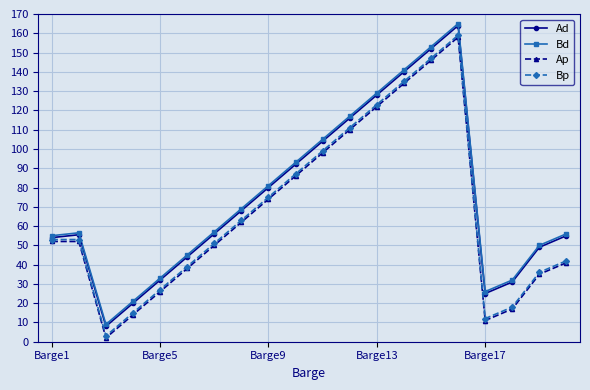

True or false: Bd and Ad cross at least once.

False